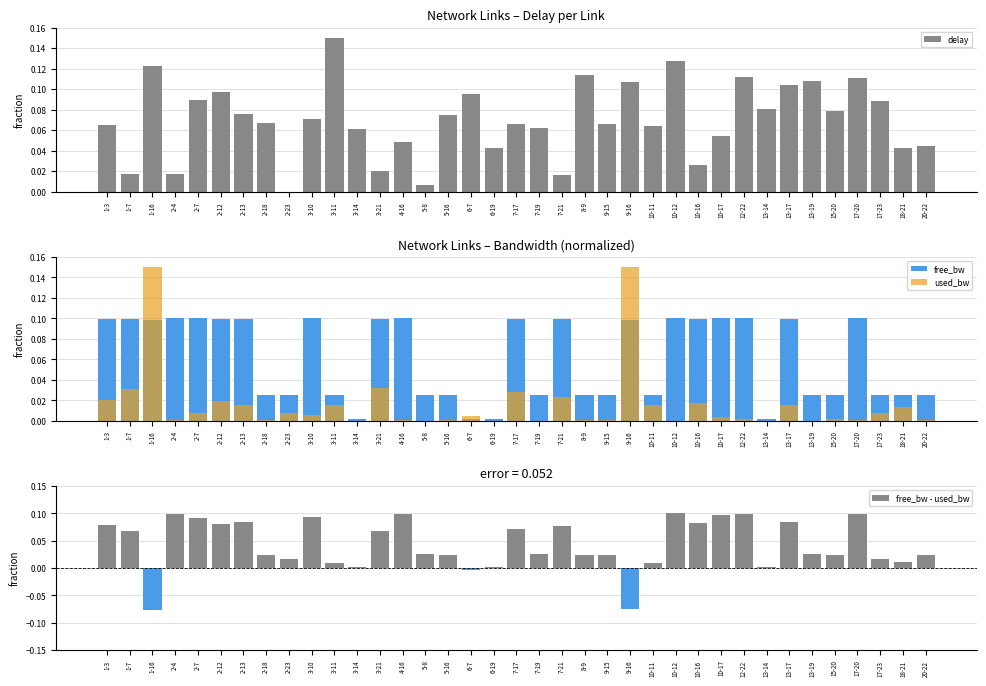

Which series changed the most between 1-7 and 6-19?

free_bw